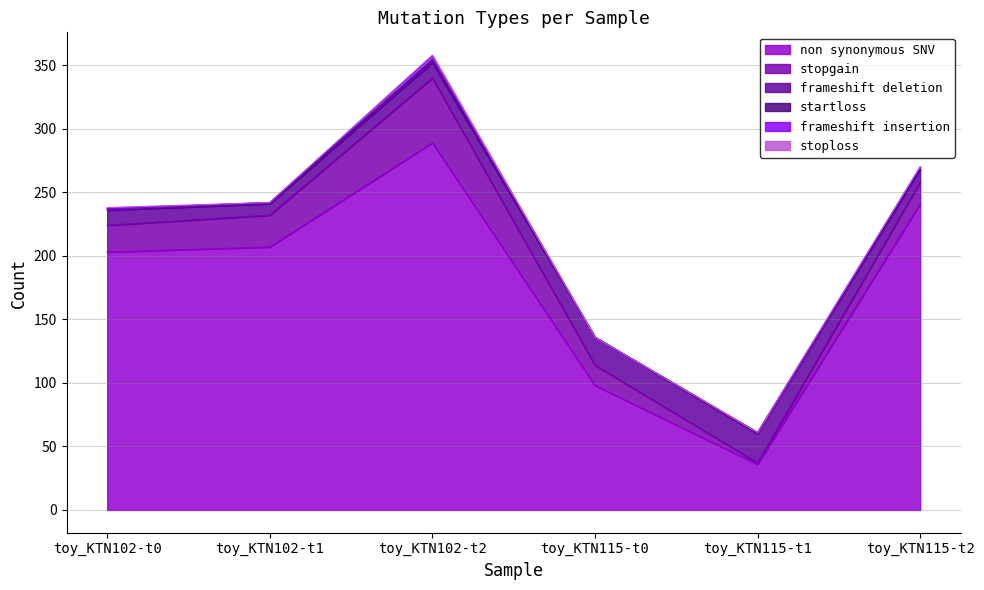

What value does the frameshift deletion series have at toy_KTN115-t2, to the nearest 10?

10